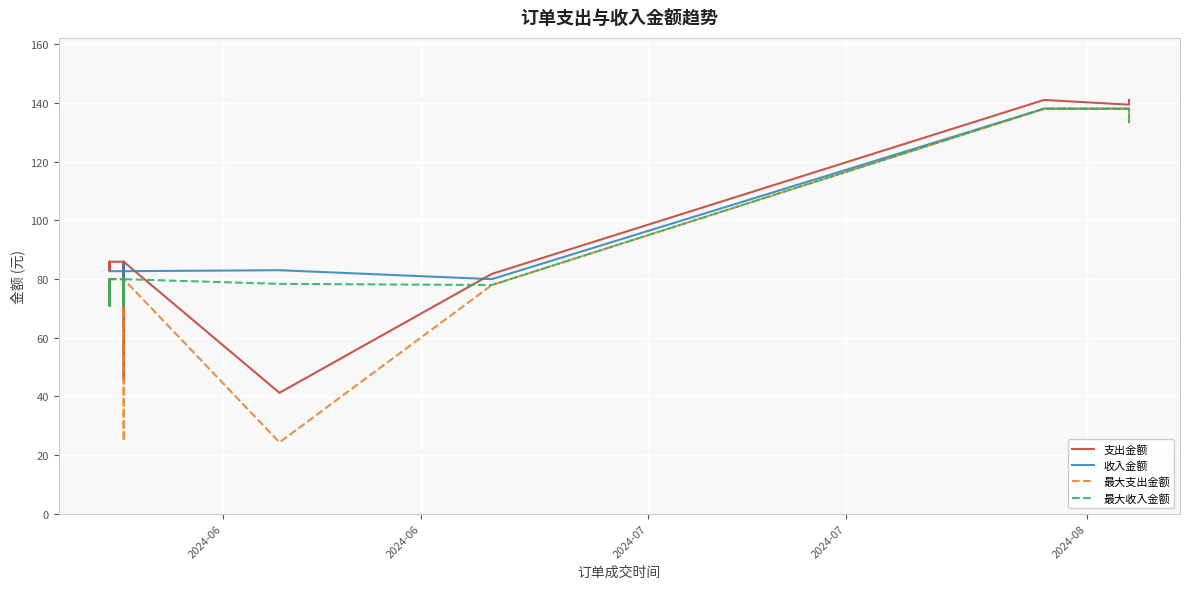

Where does the 收入金额 series first go above 82?

2024-06